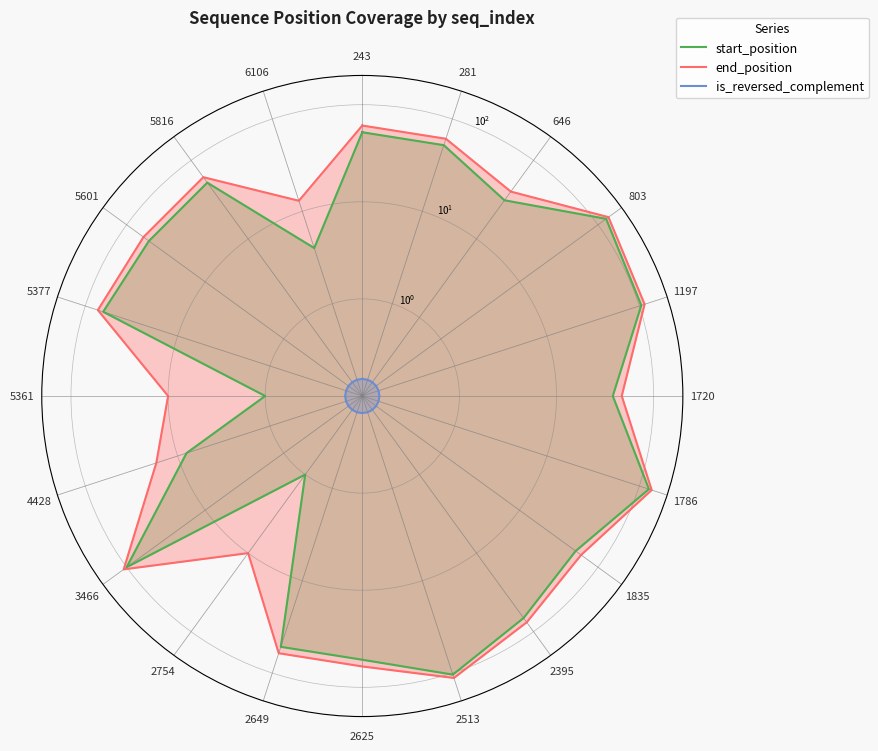

What is the sum of all start_position values?

1193.0